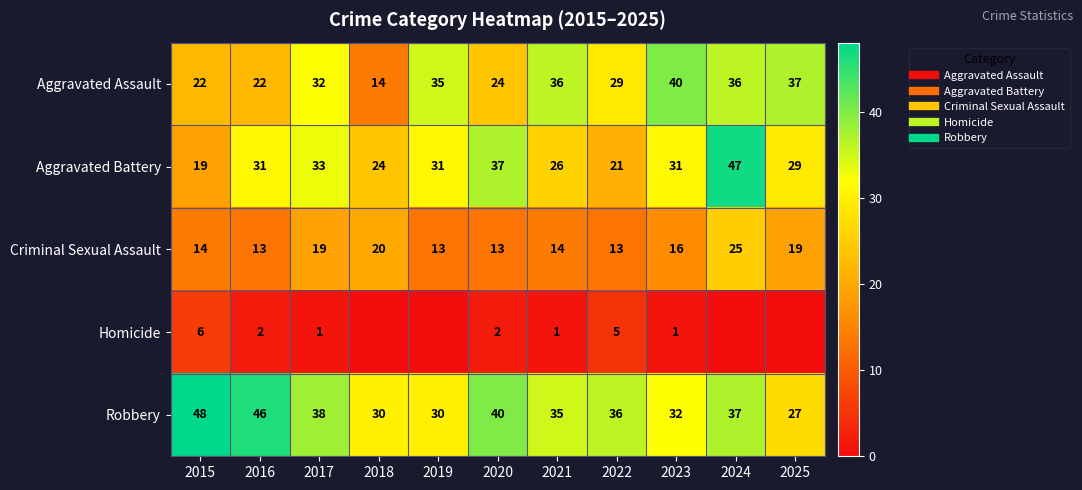

How many data points in Homicide are above 1?

4